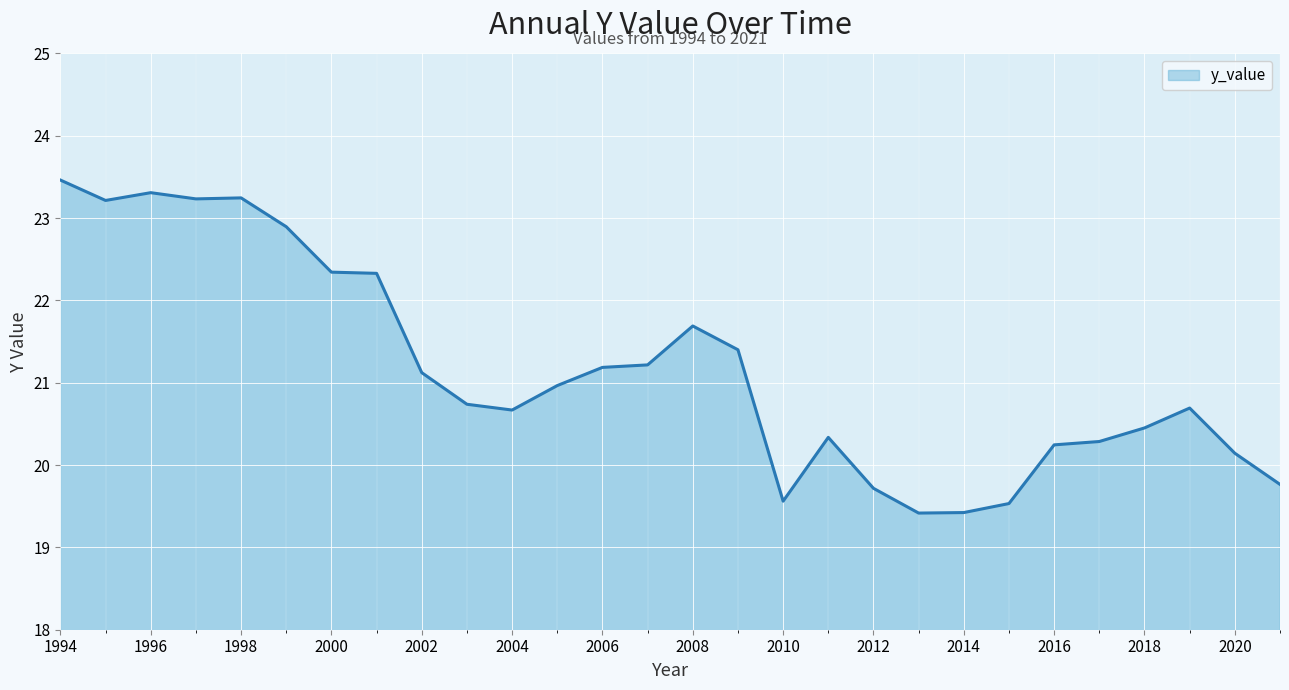

What is the difference between the maximum and minimum values?

4.0